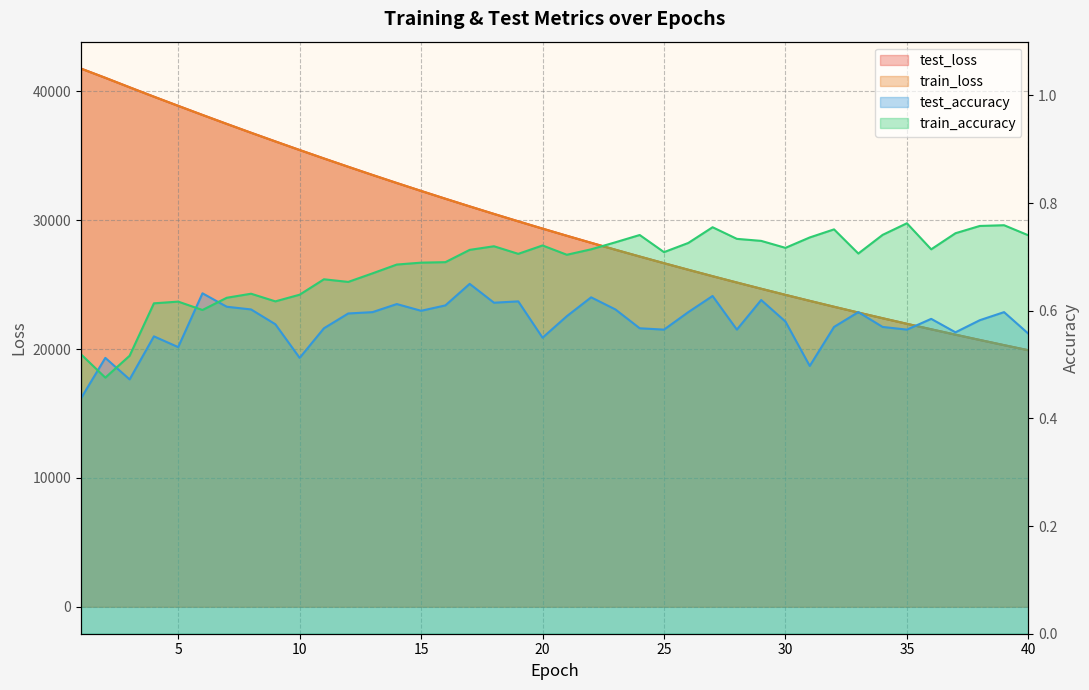

How many lines are shown in the chart?

4